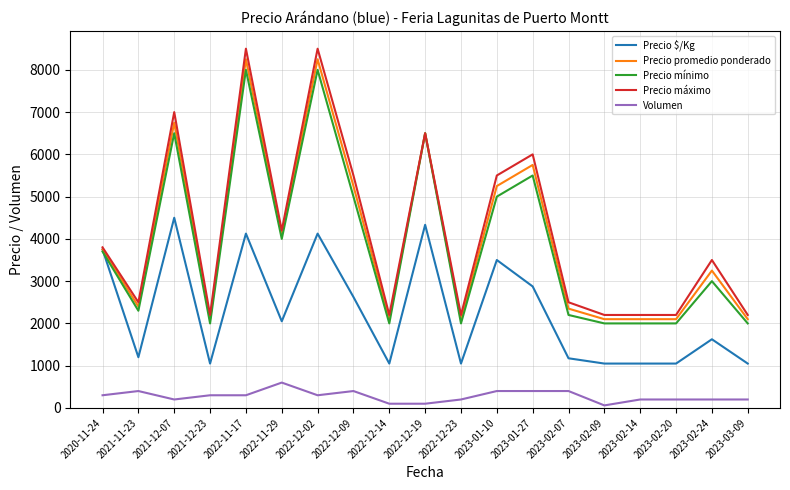

Which series has the widest spread of values?

Precio máximo